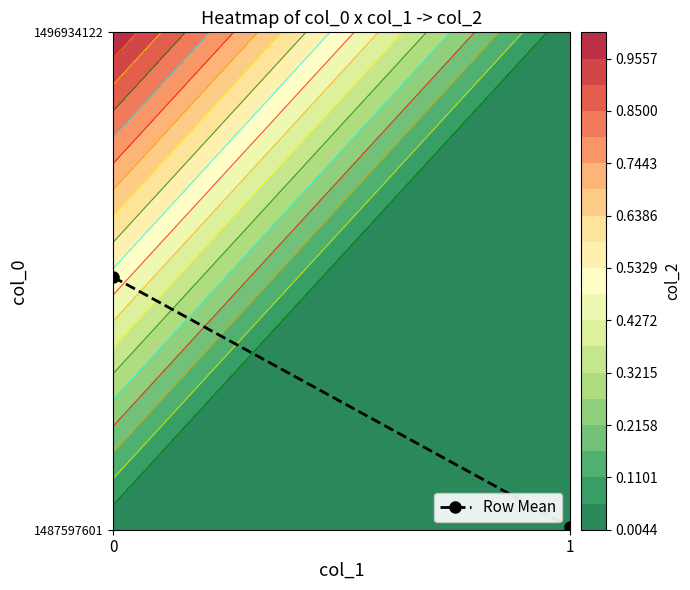

What is the sum of all values?

0.5